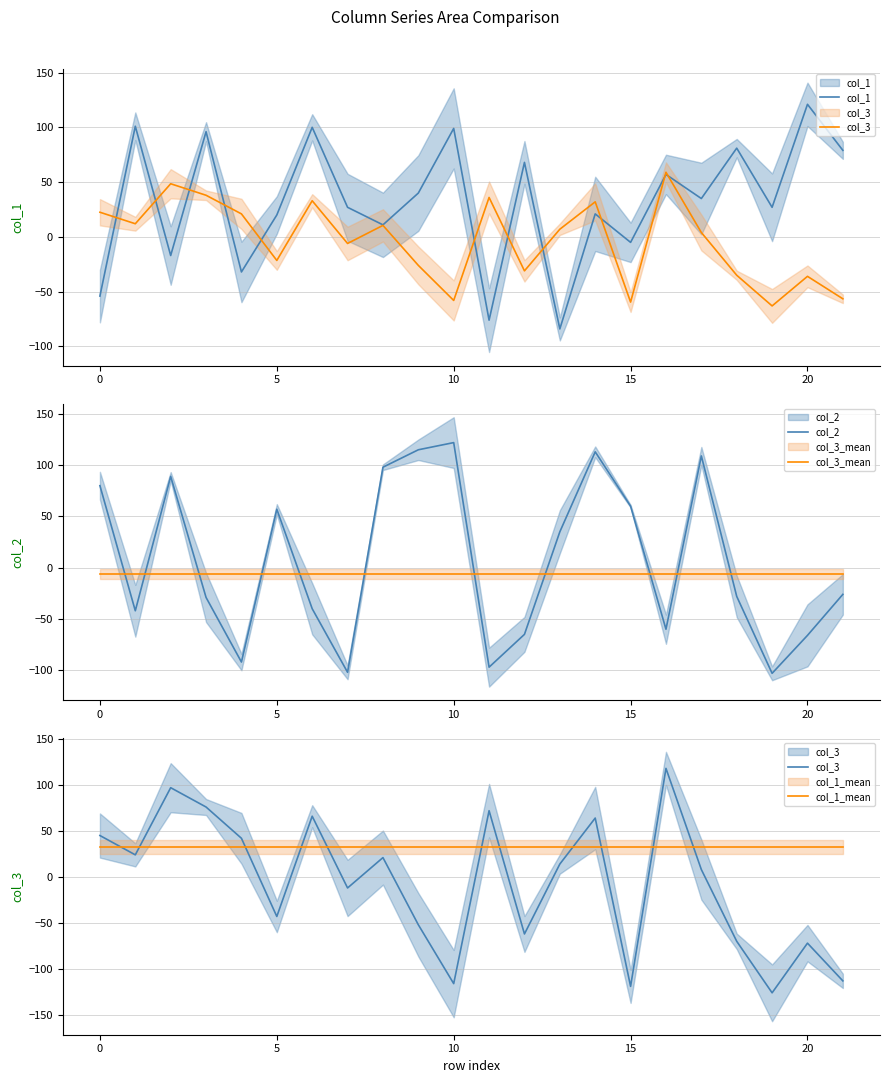

The col_3 series shows -113.0 at 21. True or false?

True